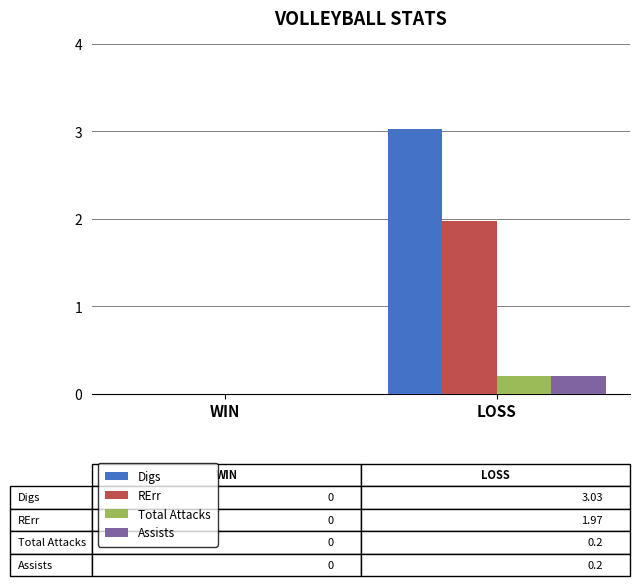

At which category is the sum across all series the highest?

LOSS